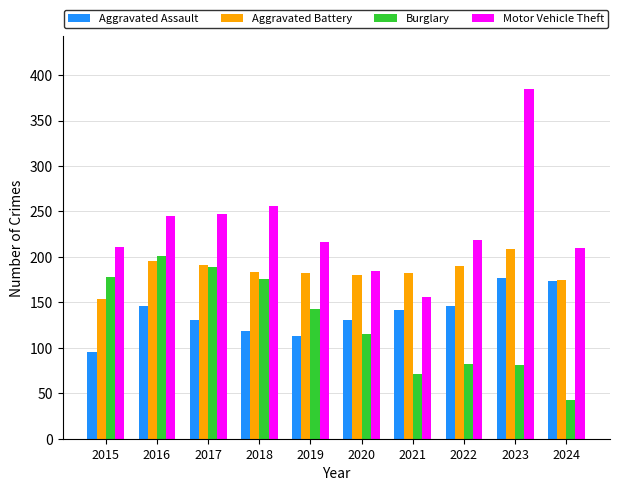

What are all the series names shown in the legend?

Aggravated Assault, Aggravated Battery, Burglary, Motor Vehicle Theft